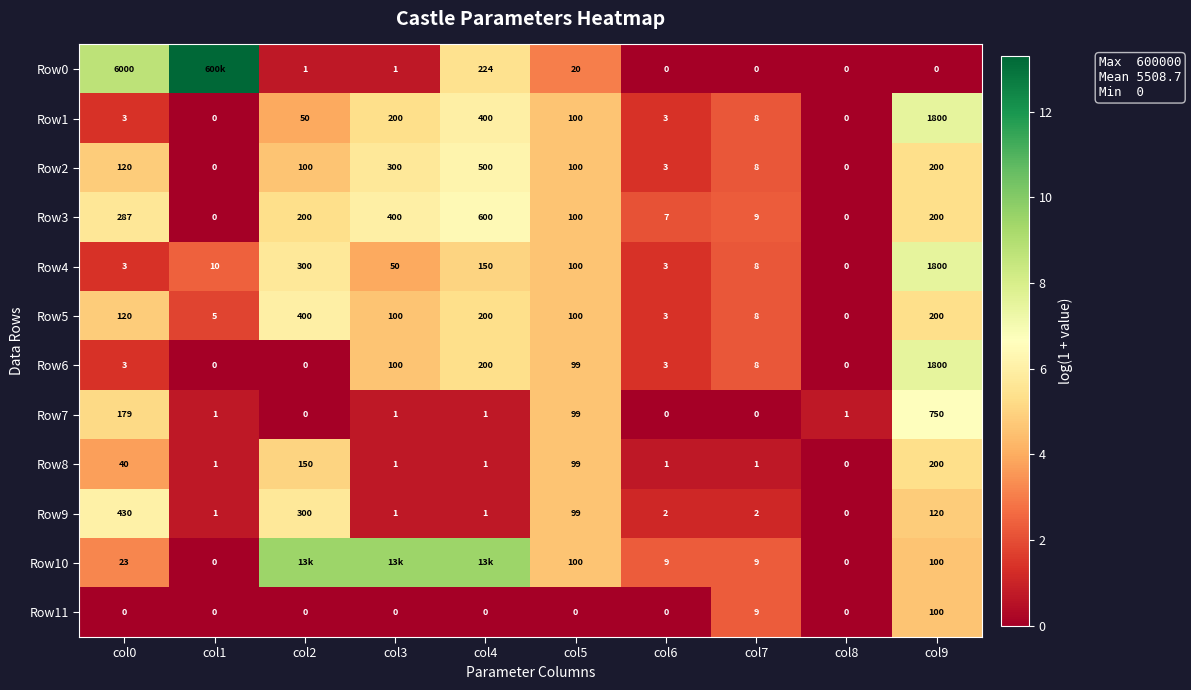

Is the value of Row10 at col6 greater than the value of Row2 at col9?

No